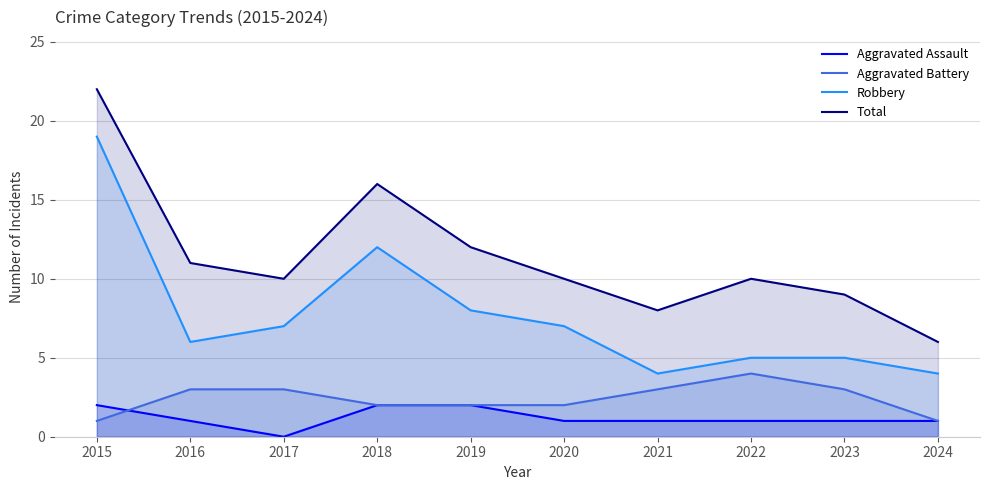

What is the difference between the second highest and minimum values in the Aggravated Assault series?

2